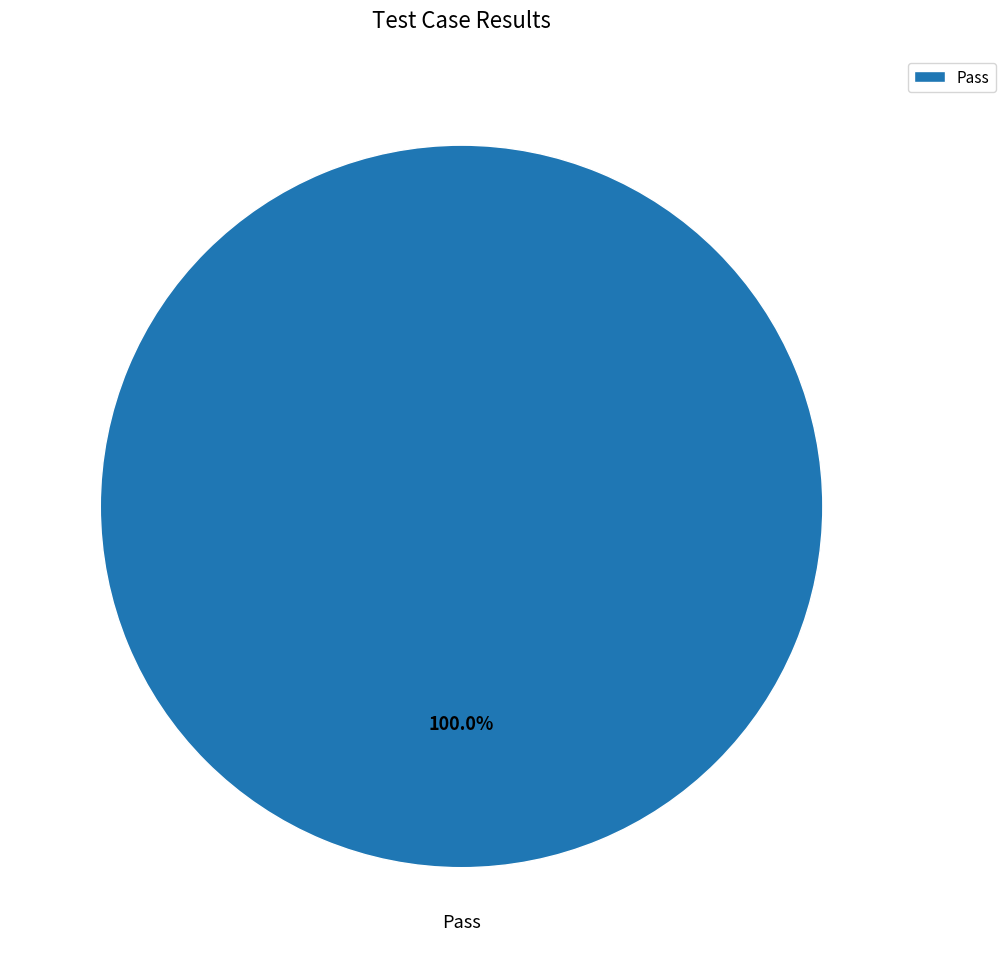

Does Pass account for over 50% of the chart?

Yes